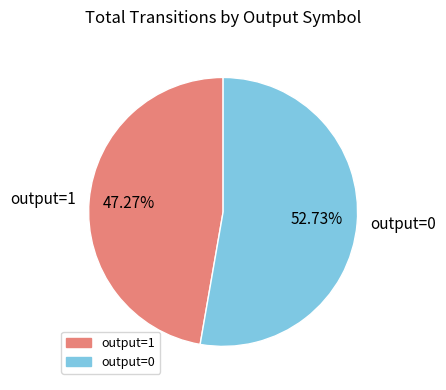

Rank the categories by value from highest to lowest.

output=0, output=1